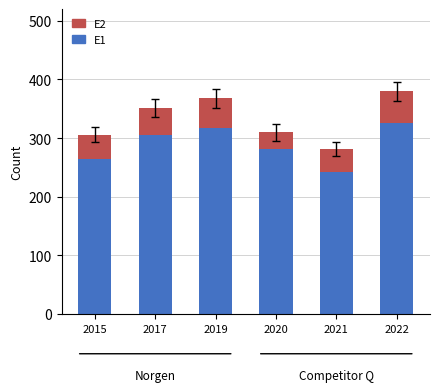

Is it true that E1 equals 434 at 2020?

False